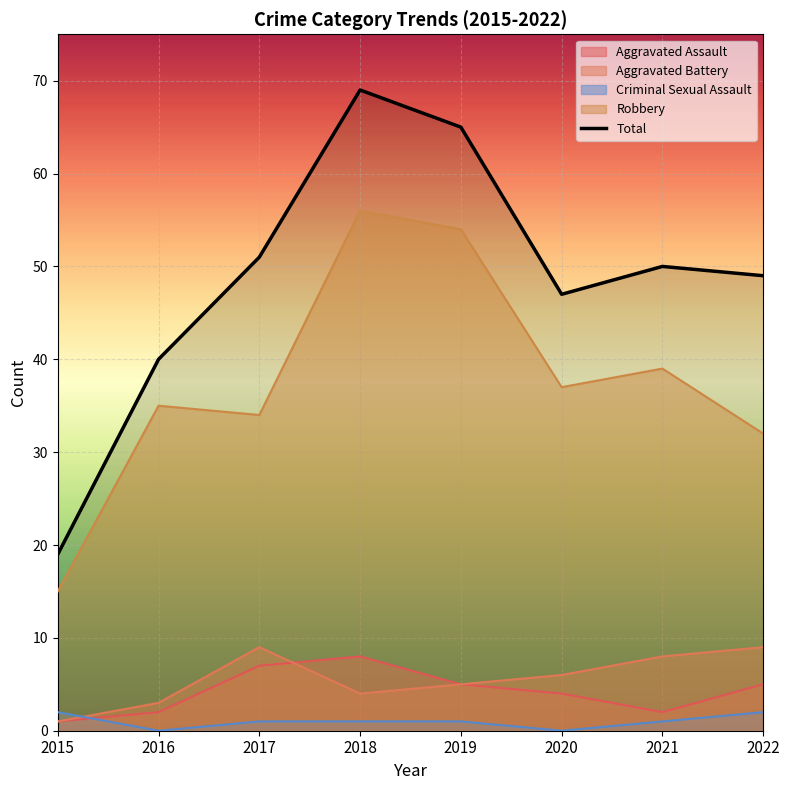

At which category does the chart reach its minimum across all series?

2015